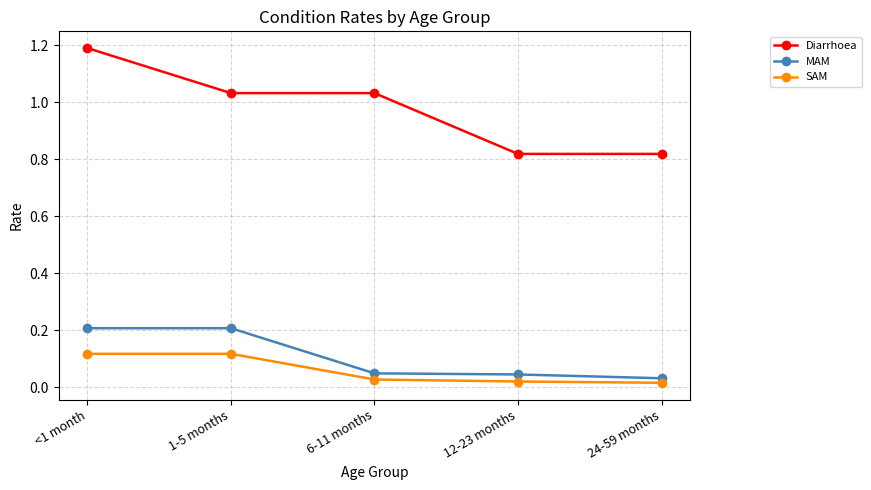

Does the chart display data point markers on the line(s)?

Yes